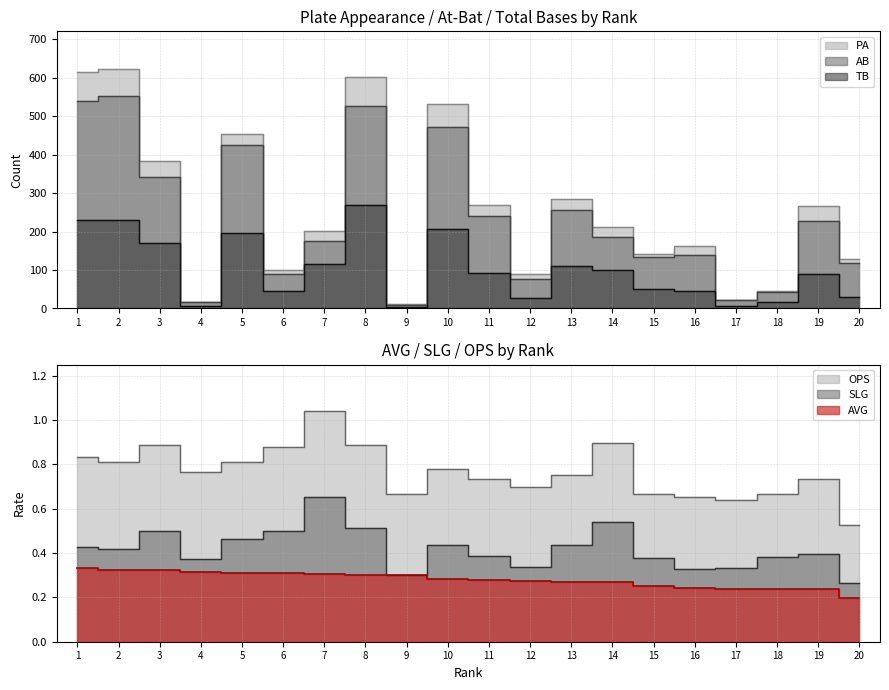

What is the spread (max minus min) of values at 19?

176